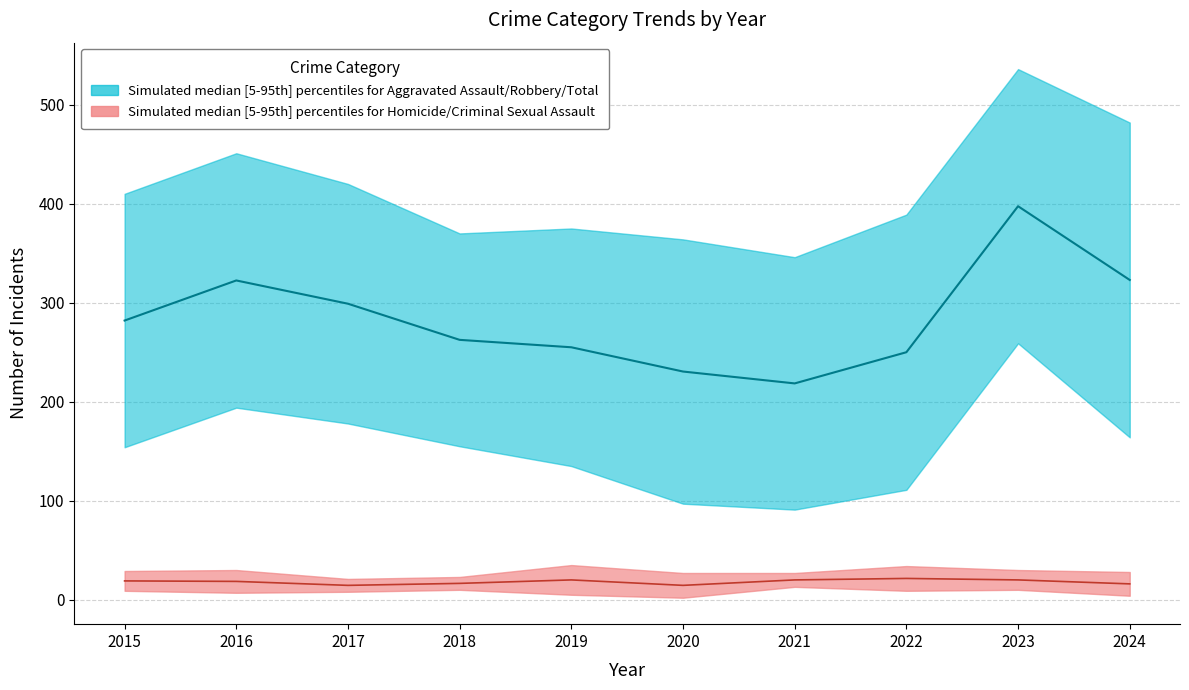

Is it true that Criminal Sexual Assault equals 12 at 2017?

False